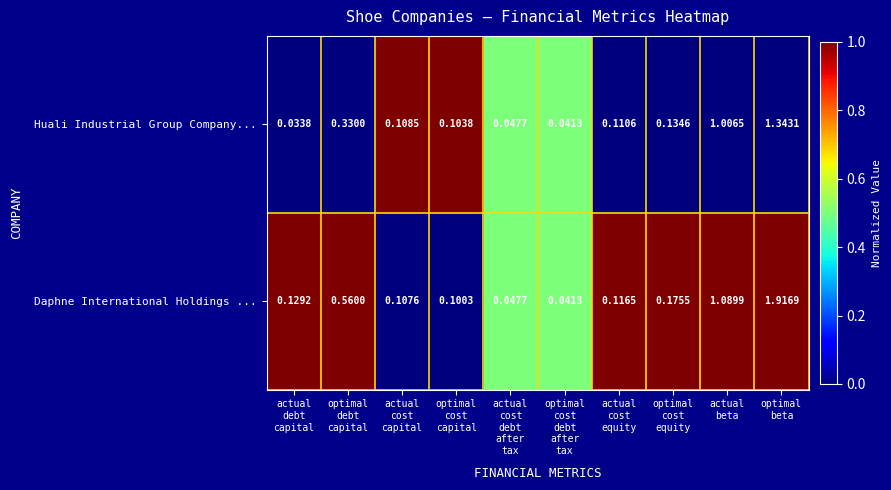

Which series has the largest total across all categories?

Daphne International Holdings ...